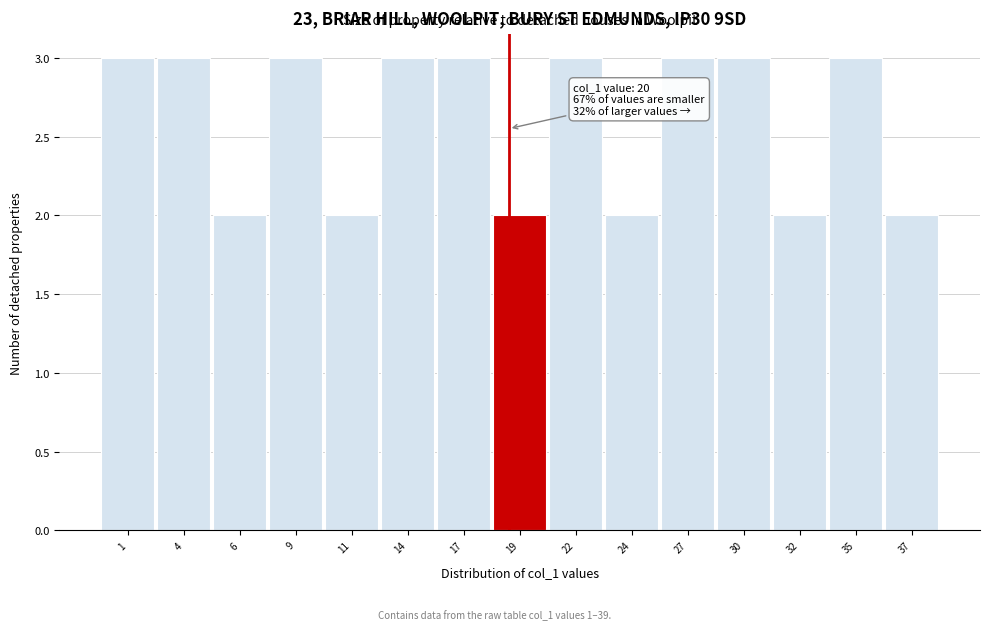

Reading left to right, transcribe all the data shown in this chart.

1=3	4=3	6=2	9=3	11=2	14=3	17=3	19=2	22=3	24=2	27=3	30=3	32=2	35=3	37=2